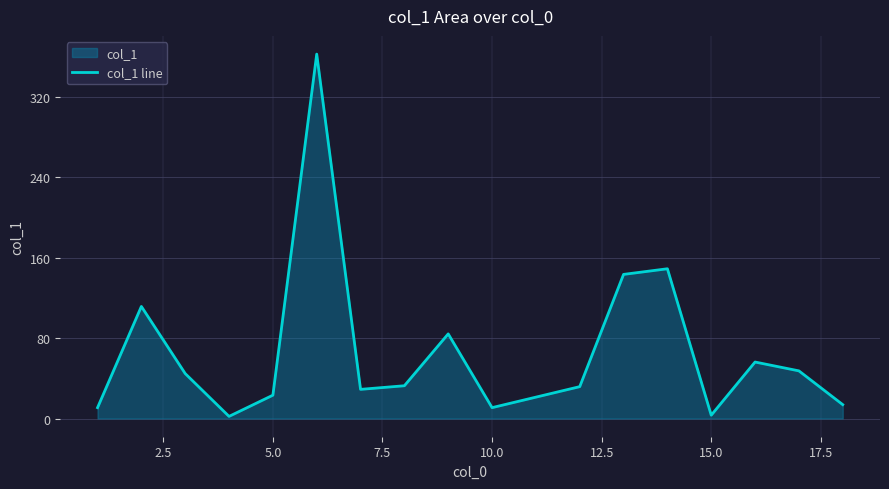

What is the greatest value displayed?

362.6